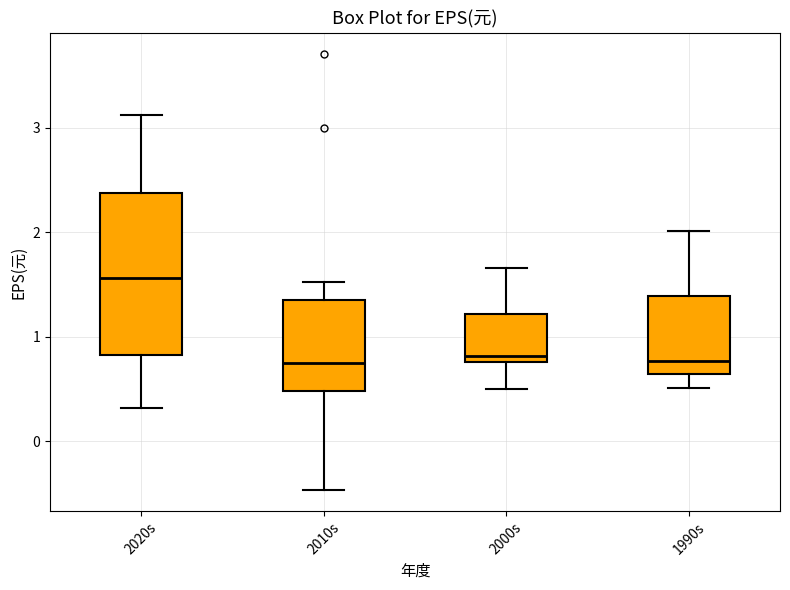

Where does the median line of the box for 1990s sit on the y-axis? The values are not printed on the chart, so give them approximately, as read against the axis.

0.8